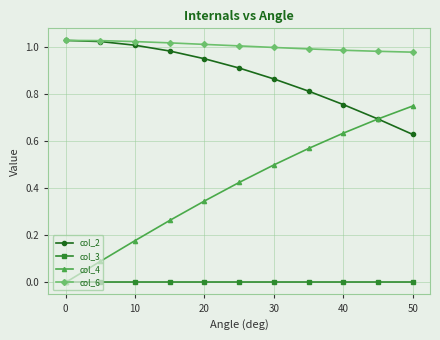

Which series has the largest total across all categories?

col_6